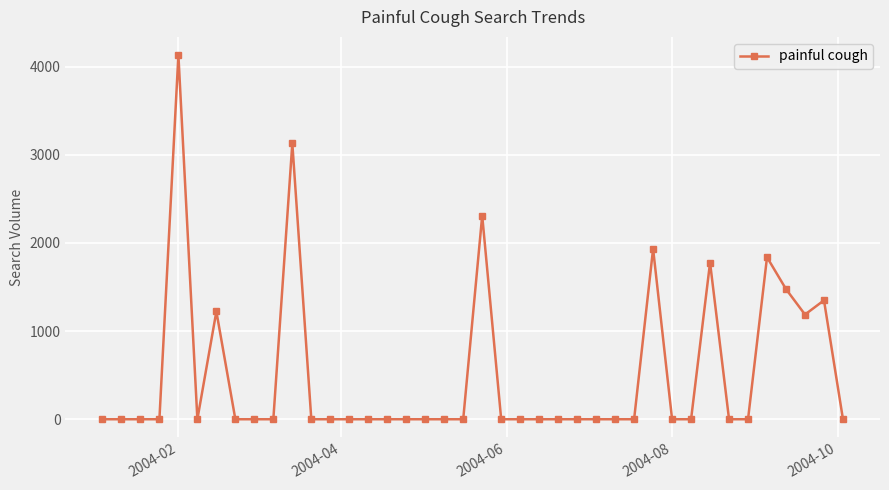

What is the average value?

508.8